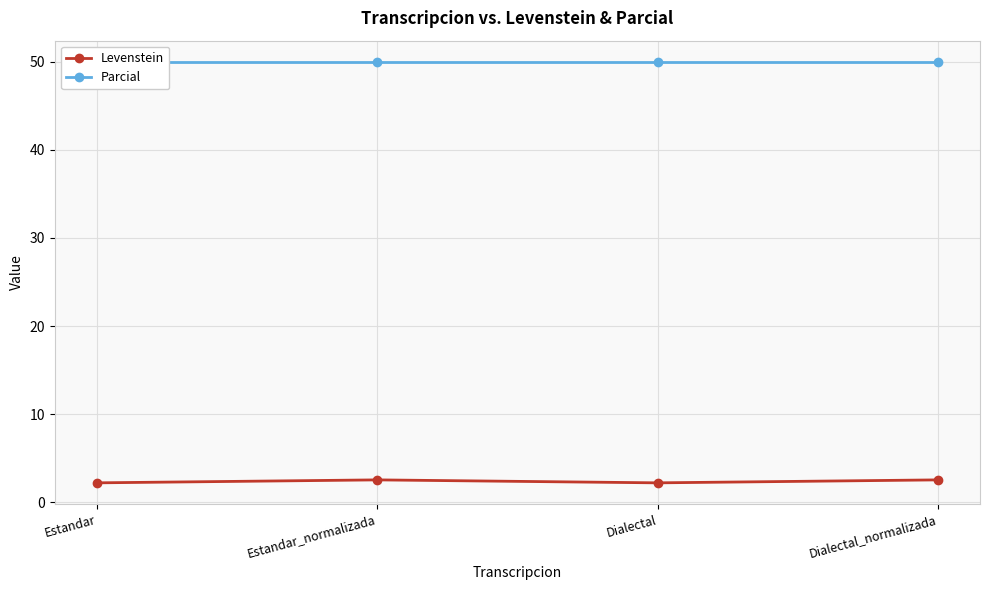

What is the difference between the second highest and second lowest values in the Levenstein series?

0.3